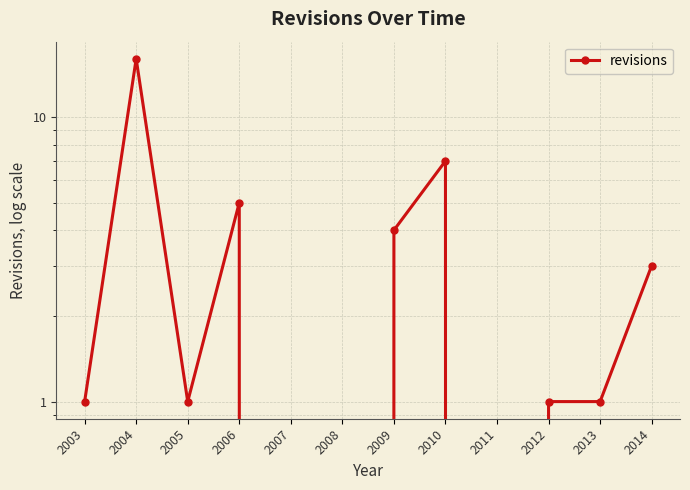

What is the change in value from 2006 to 2007?

-5